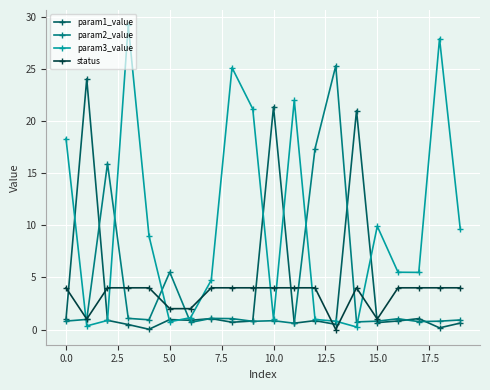

In param2_value, how many points are higher than both neighbors (excluding endpoints)?

6